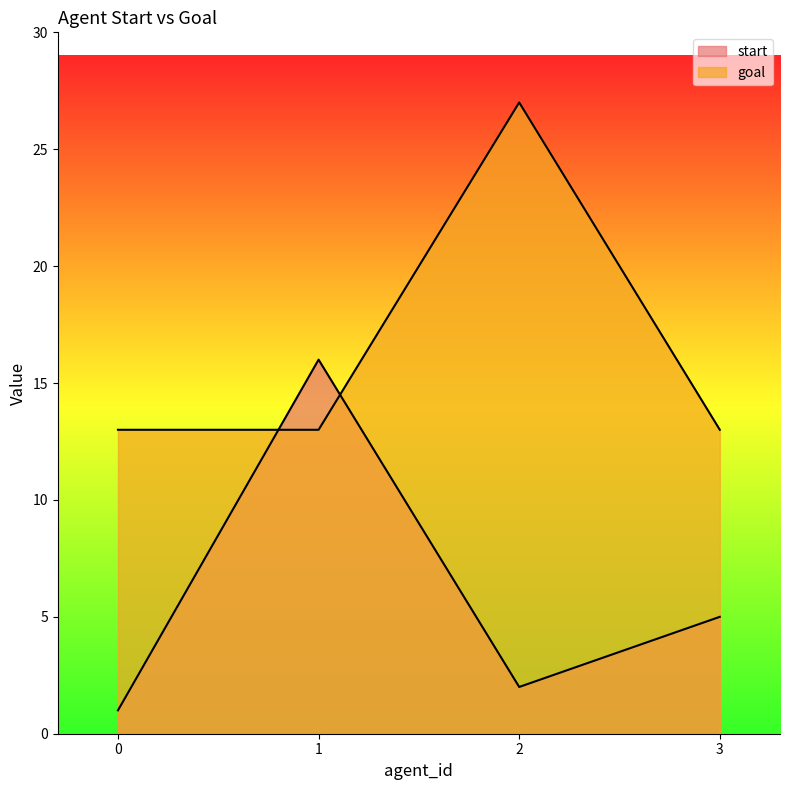

Rank the series by their average value, from lowest to highest.

start, goal